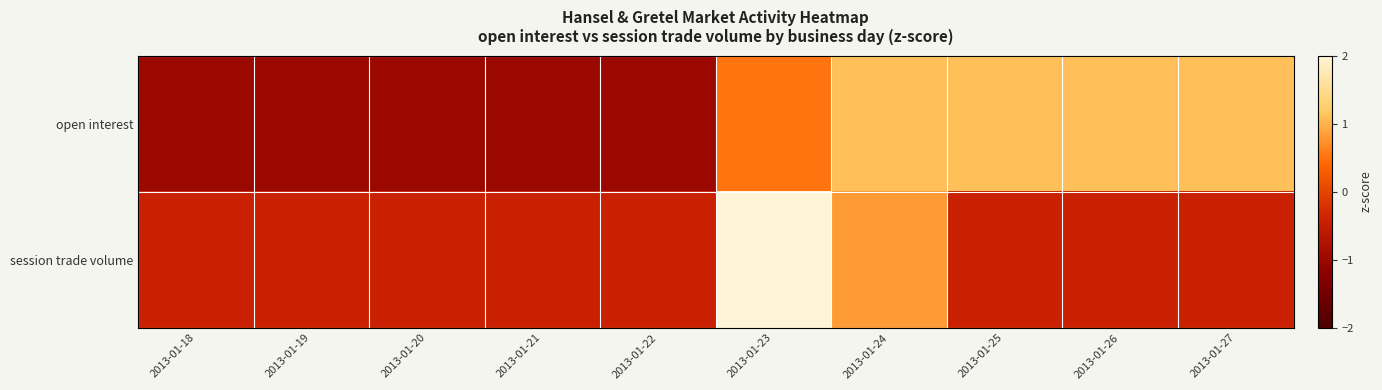

What is the smallest value displayed?

-1.0